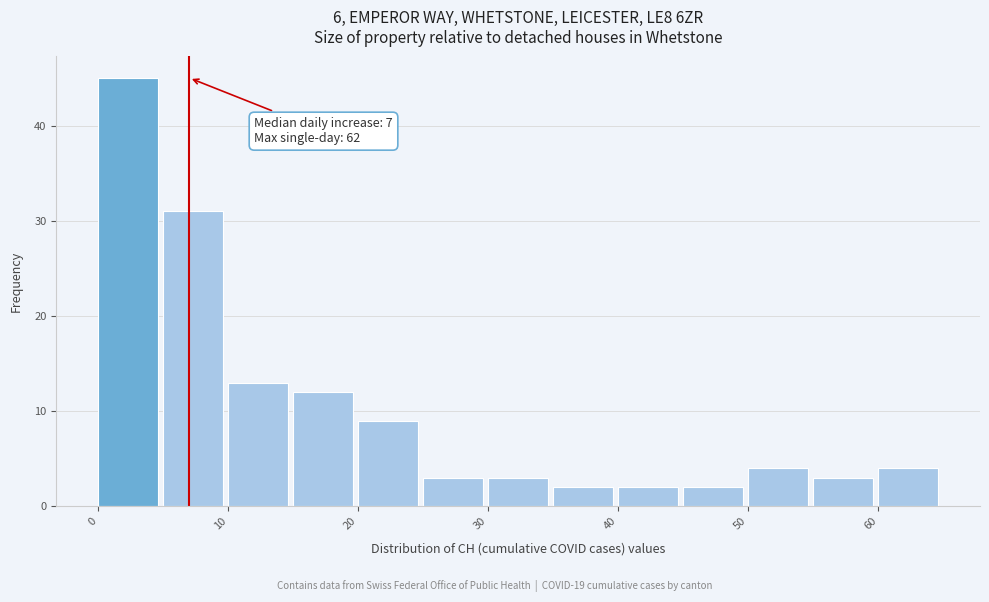

Which range on the x-axis has the tallest bar?

0 to 5